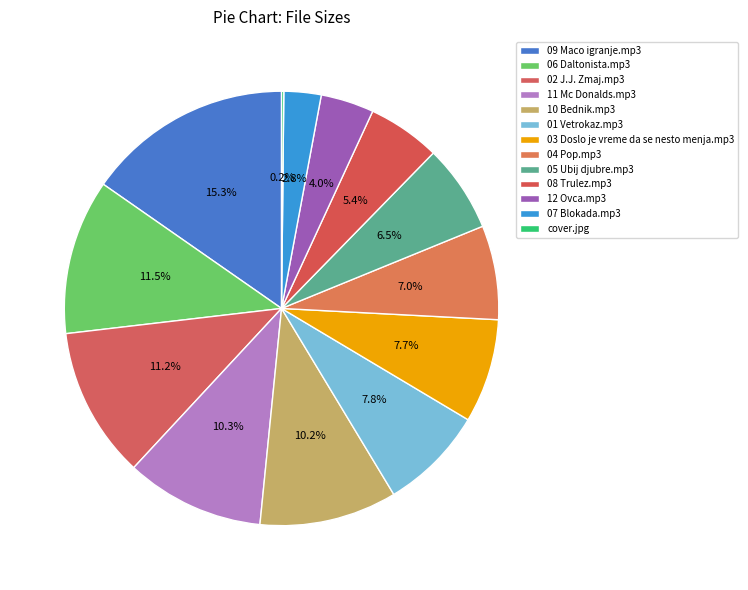

Approximately how many times larger is the value at 01 Vetrokaz.mp3 compared to 05 Ubij djubre.mp3?

1.2